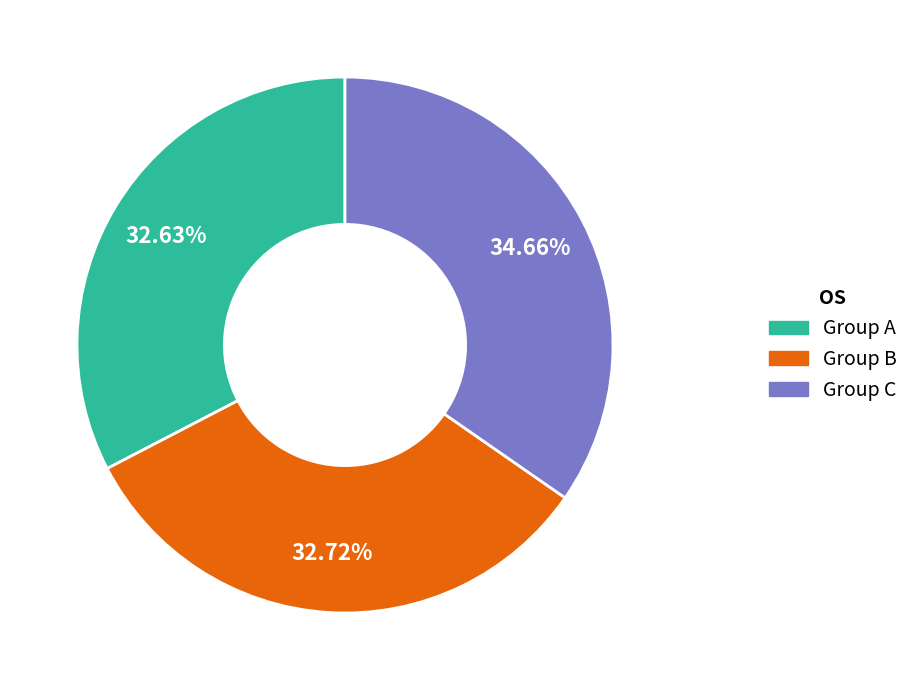

Does any single category account for the majority?

No